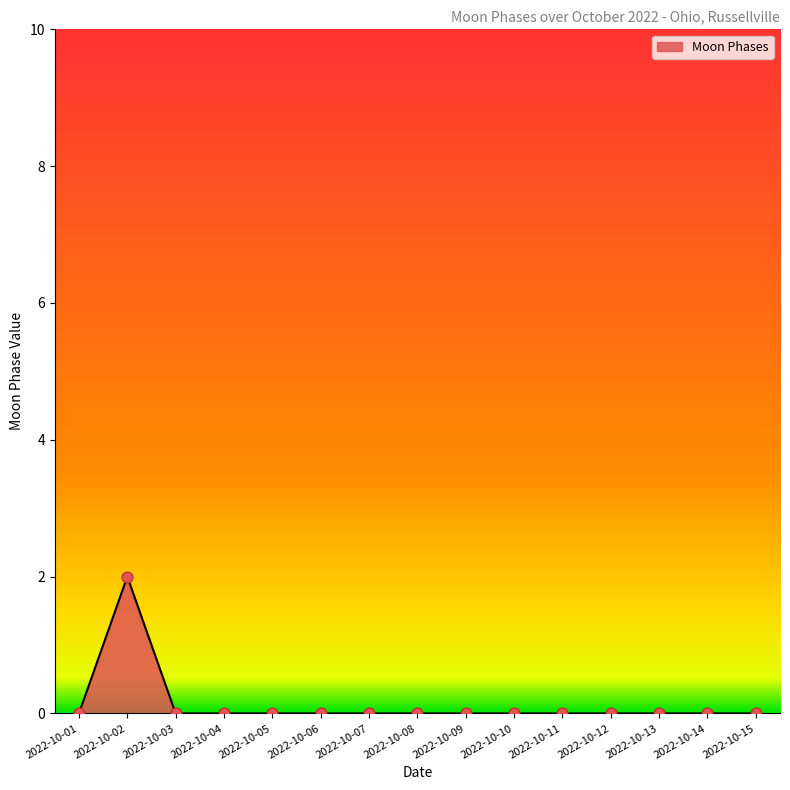

Between 2022-10-15 and 2022-10-02, which is larger?

2022-10-02